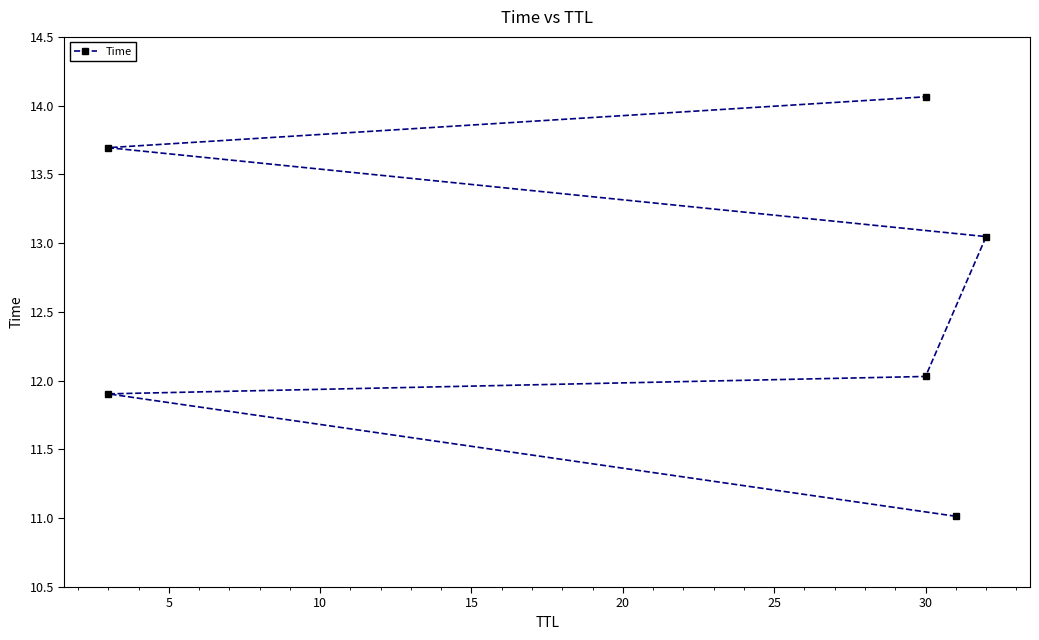

True or false: the data shows 24.3 at 20.

False